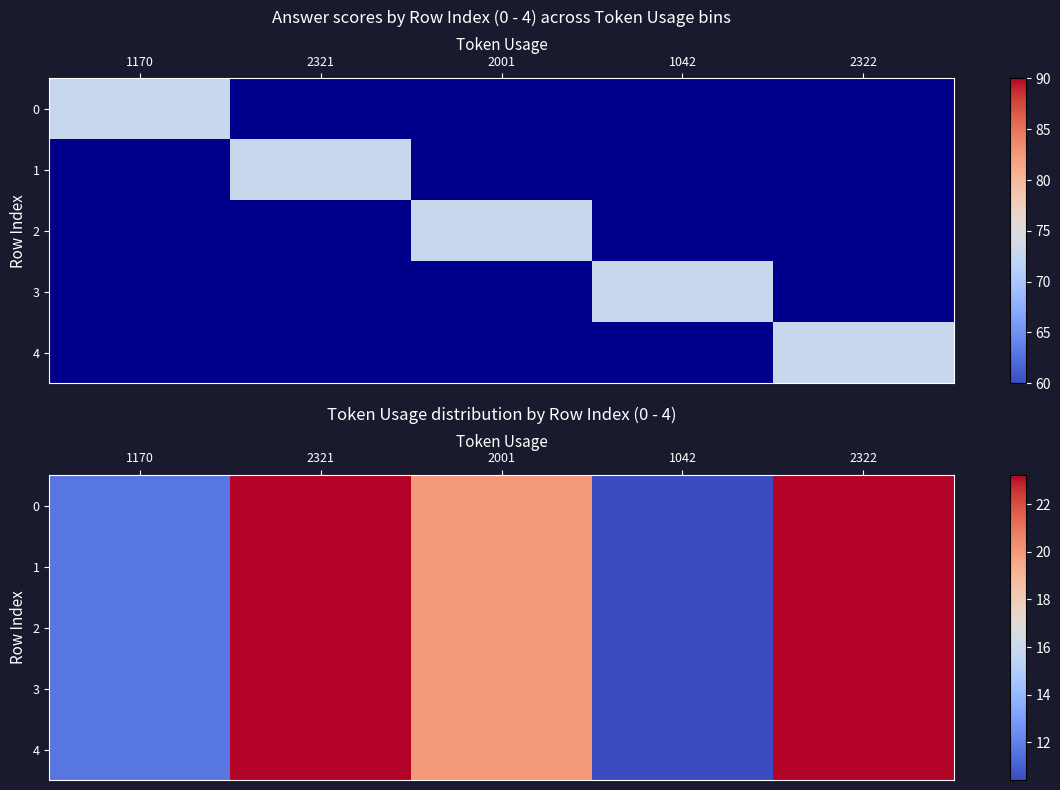

List the labels in order of 0 value, largest first.

2322, 2321, 2001, 1170, 1042